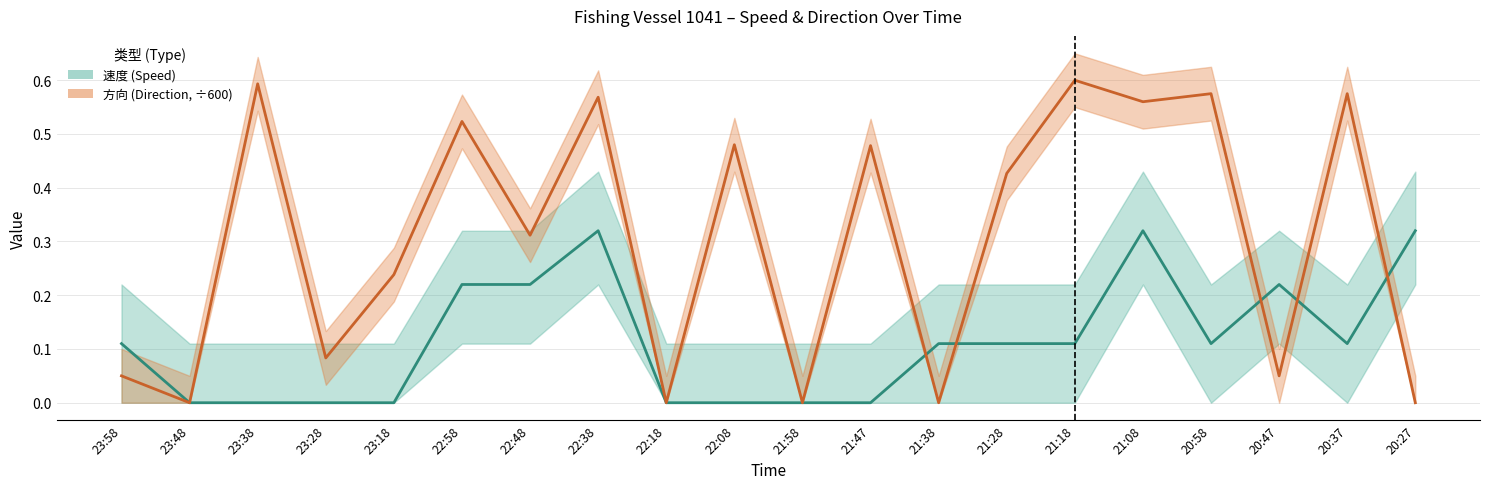

At how many categories does at least one series exceed 0?

17